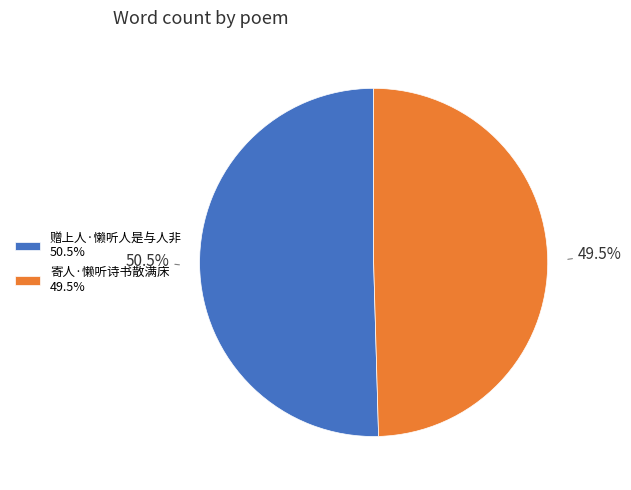

Is the sum of 寄人·懒听诗书散满床 and 赠上人·懒听人是与人非 greater than half?

Yes